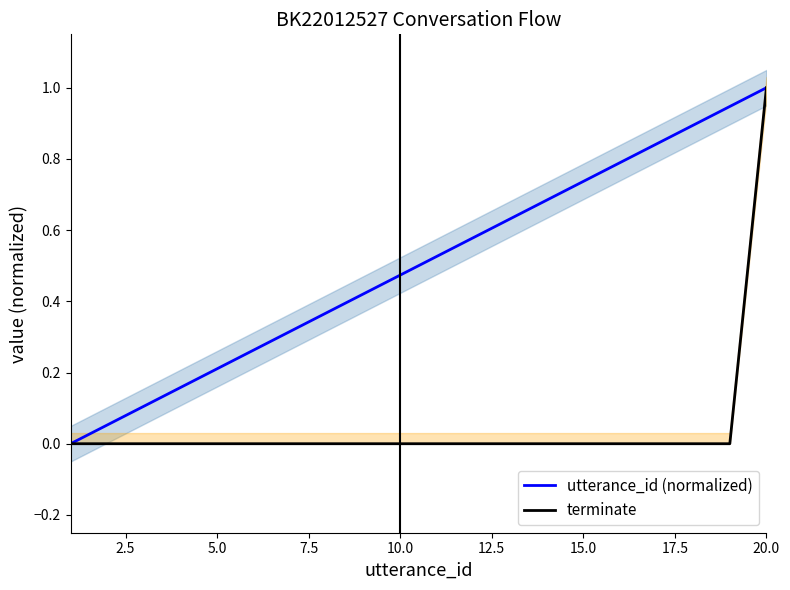

Reading left to right, transcribe all the data shown in this chart.

utterance_id (normalized): 0.0	0.1	0.1	0.2	0.2	0.3	0.3	0.4	0.4	0.5	0.5	0.6	0.6	0.7	0.7	0.8	0.8	0.9	0.9	1.0
terminate: 0.0	0.0	0.0	0.0	0.0	0.0	0.0	0.0	0.0	0.0	0.0	0.0	0.0	0.0	0.0	0.0	0.0	0.0	0.0	1.0